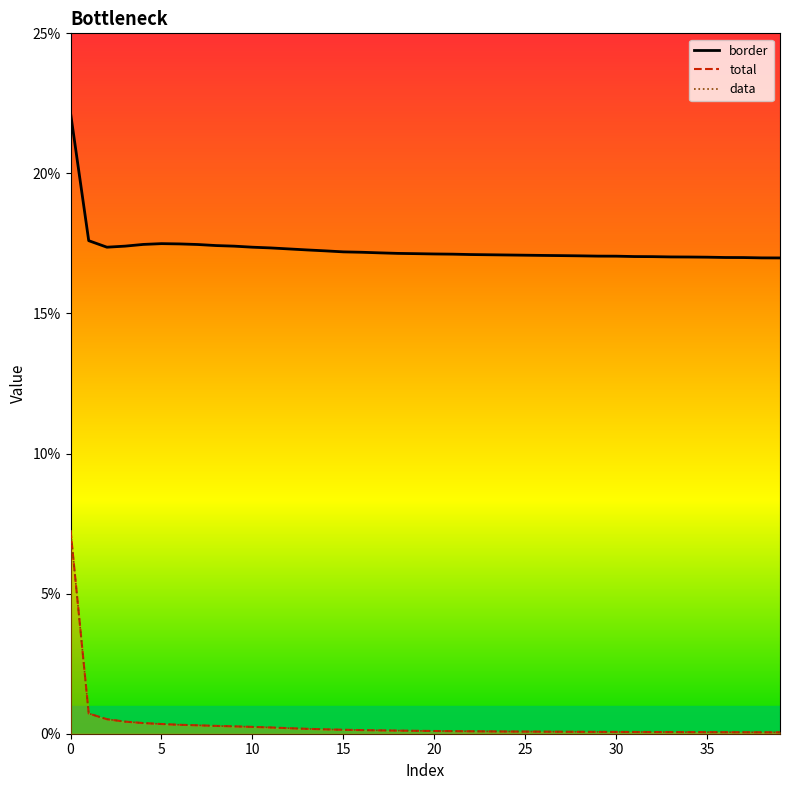

What is the label of the 37th point from the left?

36